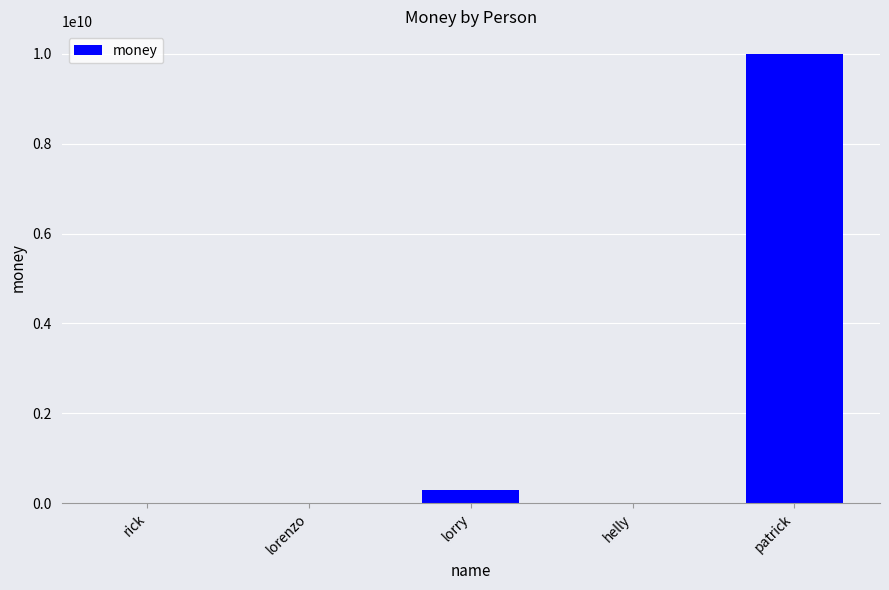

The chart shows a value of 9999999999.2 at patrick. True or false?

True